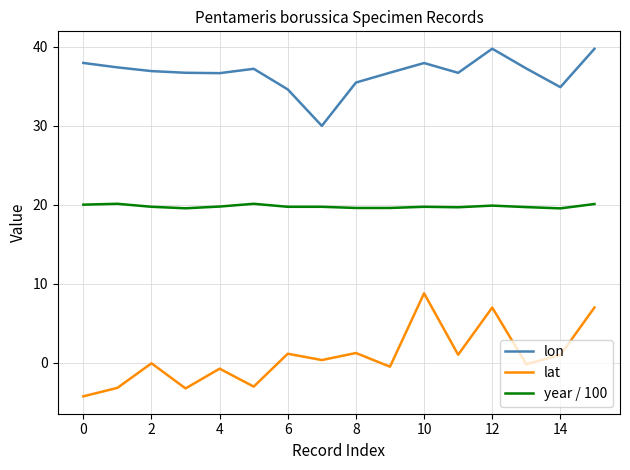

Which series has the largest total across all categories?

lon